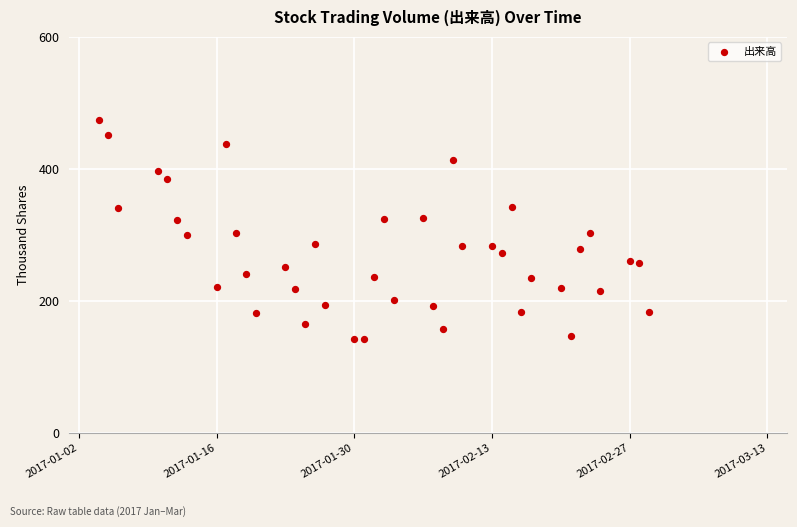

What is the range of X values (max minus min)?

56.0